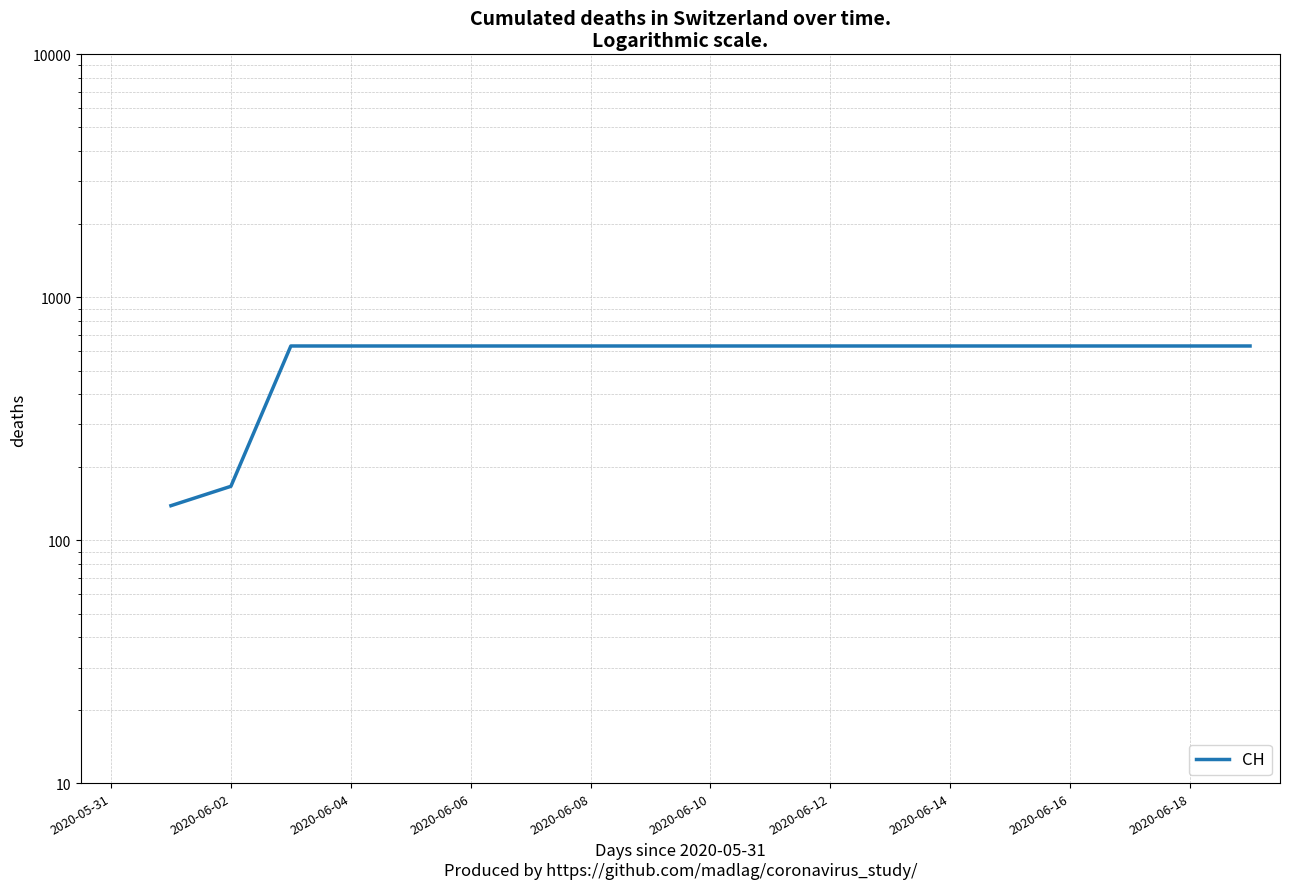

Is this an area chart (filled region under the line)?

No